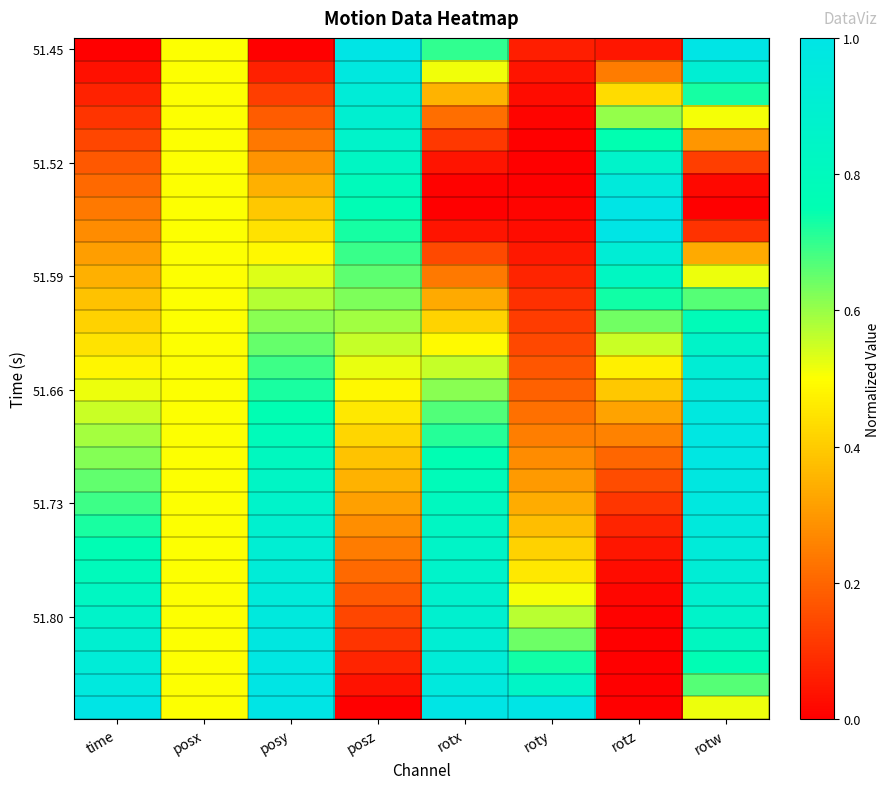

How many distinct data groups are displayed?

30